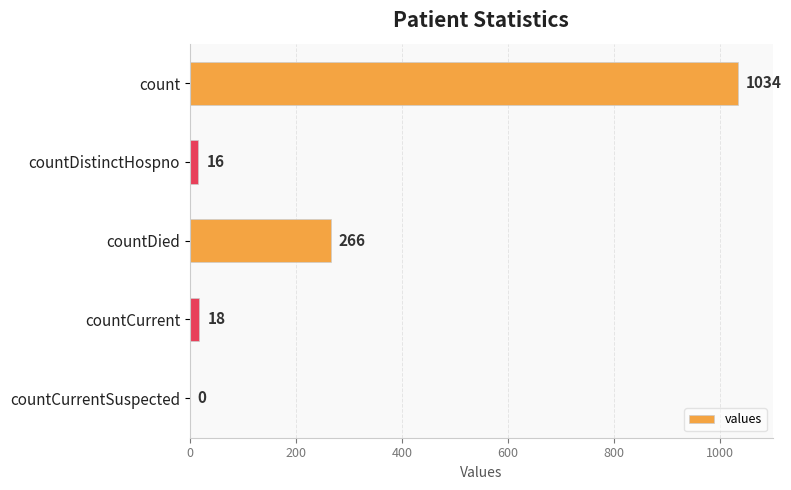

True or false: the data shows 465 at countDied.

False